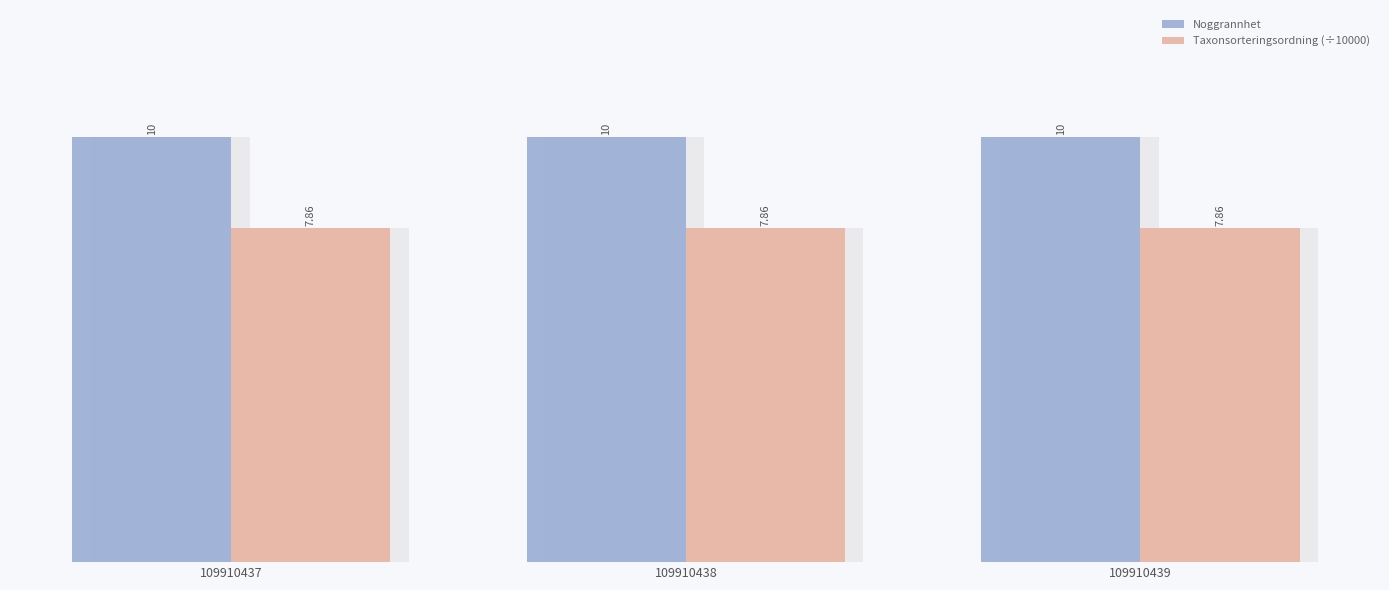

What is the difference between the highest and lowest values at 109910438?

2.1